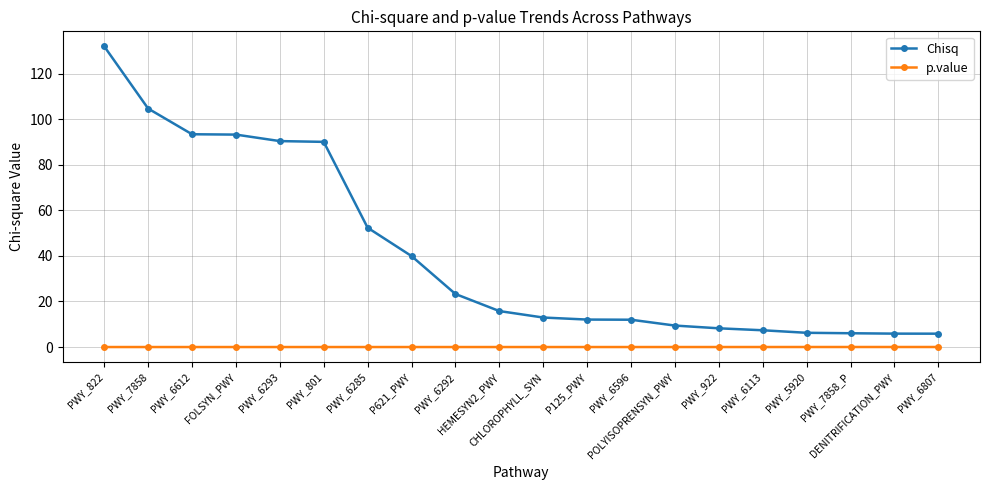

True or false: Chisq and p.value intersect in this chart.

False